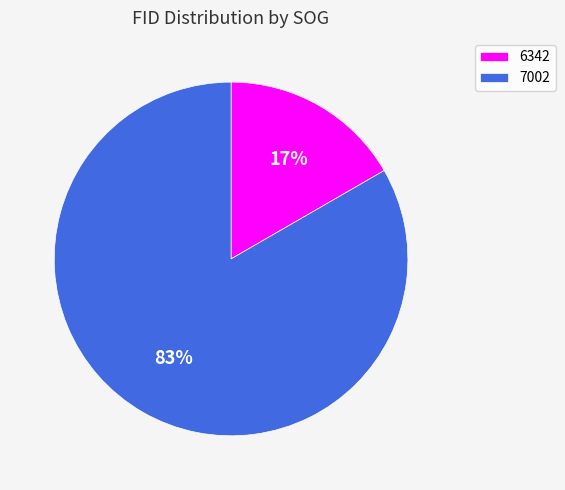

What percentage is the 6342 slice, to the nearest percent?

17%